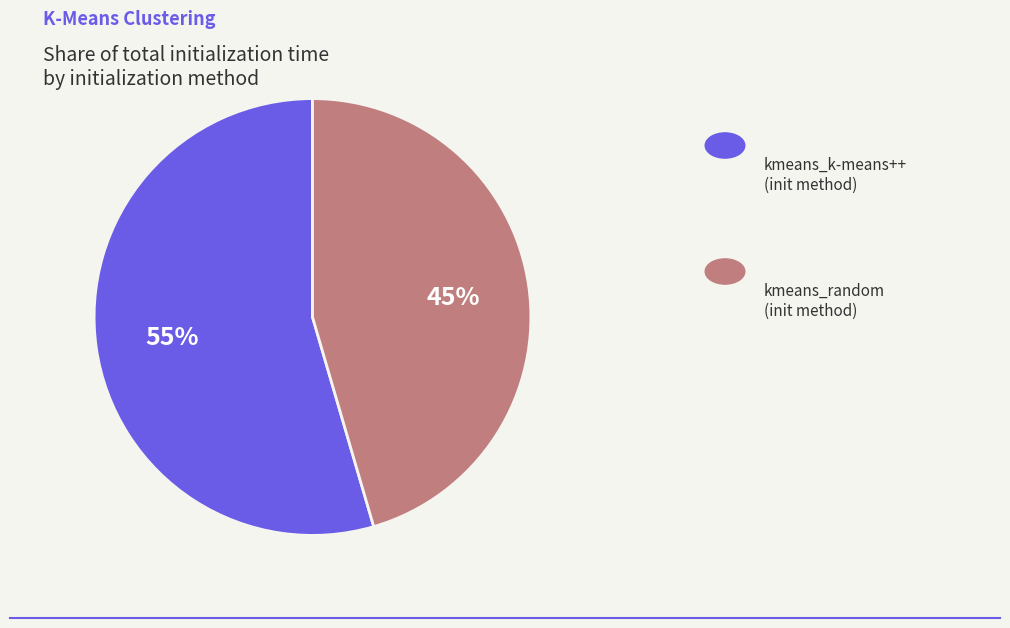

How many segments does this pie chart have?

2